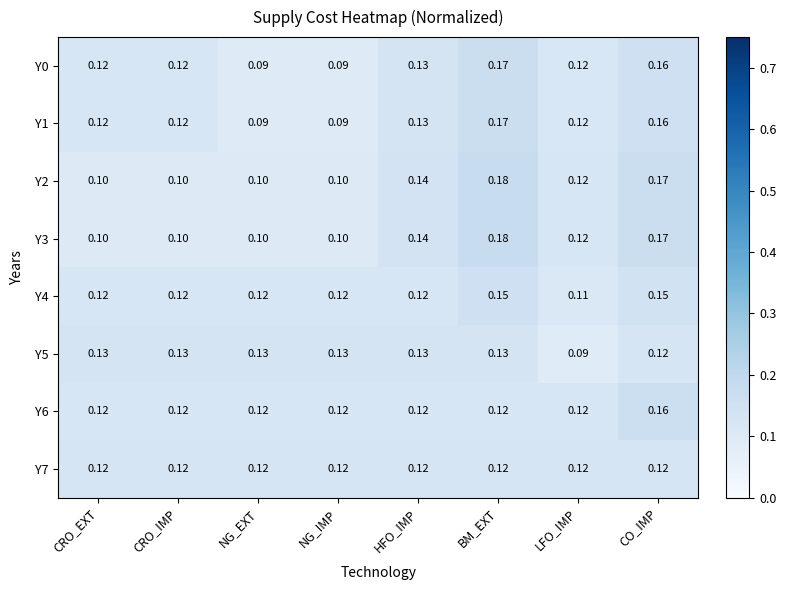

What is the total value across all series at NG_IMP?

0.9